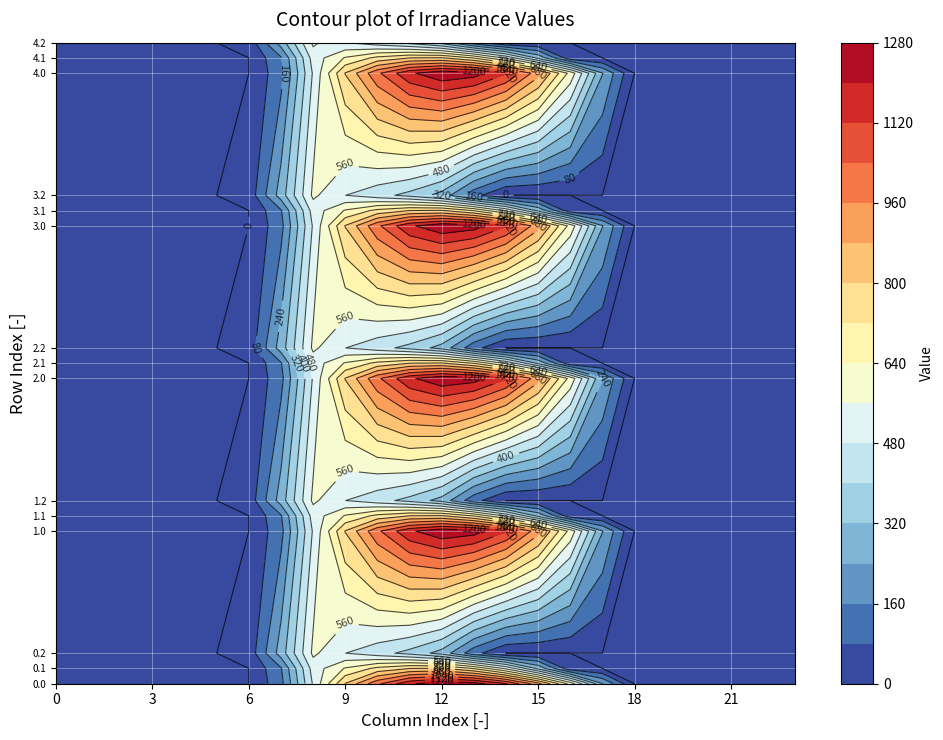

What is the difference between the maximum and minimum values in the 4.1 series?

806.9